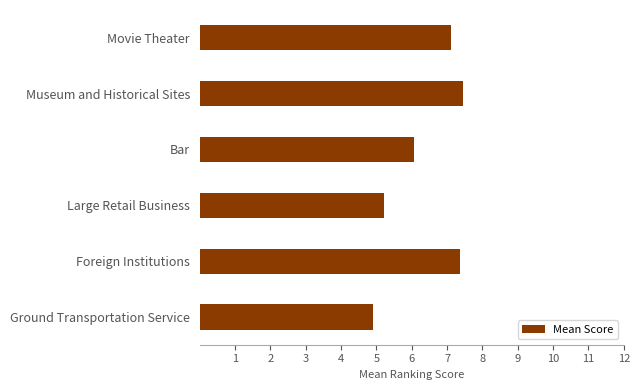

What is the difference between the maximum and minimum values?

2.5